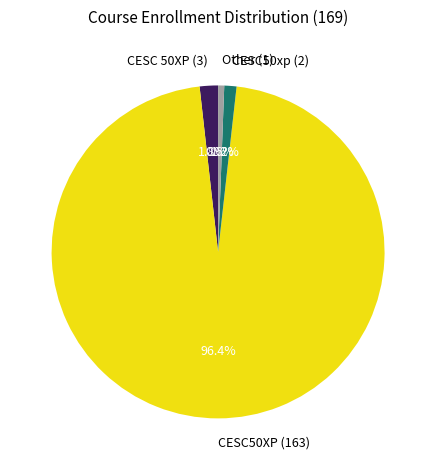

How many segments does this pie chart have?

4